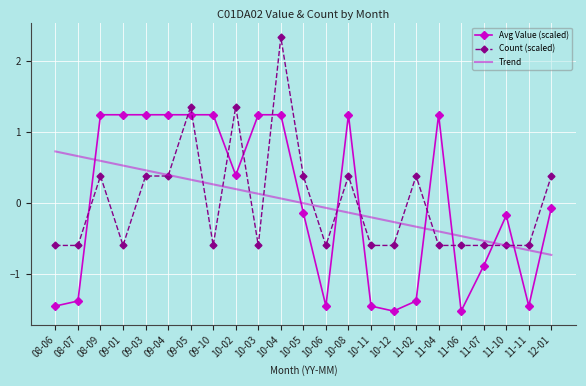

Is it true that Count (scaled) equals -0.2 at 09-01?

False